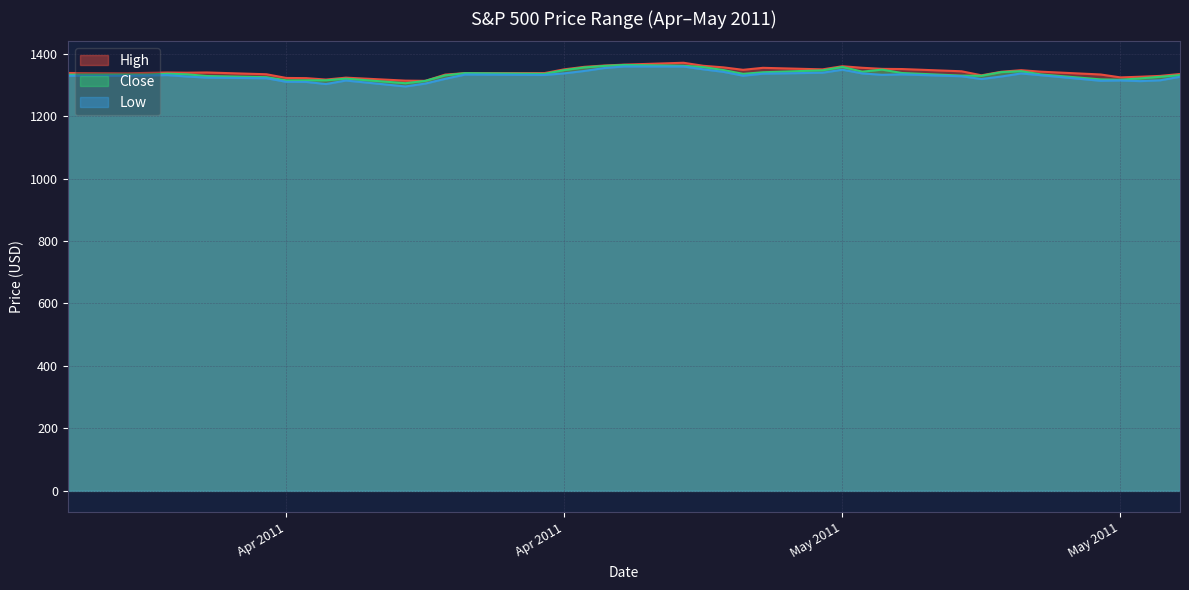

Reading left to right, what are all the values shown in this chart?

High: 1337.8	1336.7	1338.2	1339.4	1338.8	1339.5	1333.8	1322.0	1321.3	1316.8	1322.9	1313.3	1312.7	1332.7	1337.5	1337.6	1349.6	1357.5	1361.7	1364.6	1370.6	1360.8	1355.9	1348.0	1354.4	1349.4	1359.4	1354.5	1351.1	1350.5	1343.3	1330.4	1341.8	1346.8	1342.0	1333.1	1323.7	1325.9	1328.5	1334.6
Close: 1332.4	1332.9	1332.6	1335.5	1333.5	1328.2	1324.5	1314.2	1314.4	1314.5	1319.7	1305.1	1312.6	1330.4	1337.4	1335.2	1347.2	1355.7	1360.5	1363.6	1361.2	1356.6	1347.3	1335.1	1340.2	1346.3	1357.2	1342.1	1348.7	1337.8	1329.5	1329.0	1340.7	1343.6	1333.3	1317.4	1316.3	1320.5	1325.7	1331.1
Low: 1328.9	1329.1	1330.0	1331.1	1326.6	1322.9	1321.1	1309.5	1309.2	1302.4	1313.7	1294.7	1304.0	1319.1	1332.8	1331.5	1336.8	1344.2	1353.6	1358.7	1358.6	1349.5	1341.5	1329.2	1335.6	1338.6	1348.3	1336.4	1332.0	1333.4	1327.3	1318.5	1326.6	1336.4	1330.7	1312.9	1313.9	1311.8	1314.4	1325.7